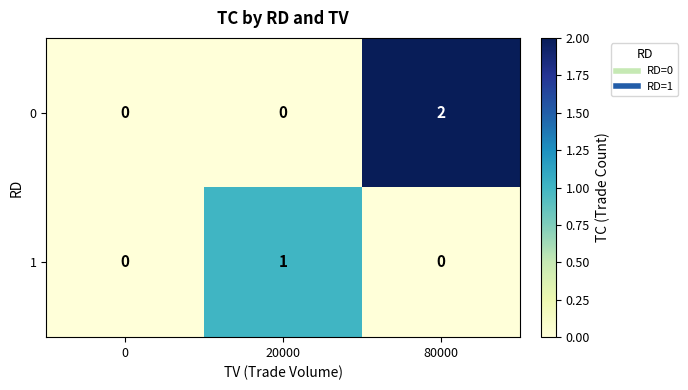

At which label does 1 reach its peak?

20000